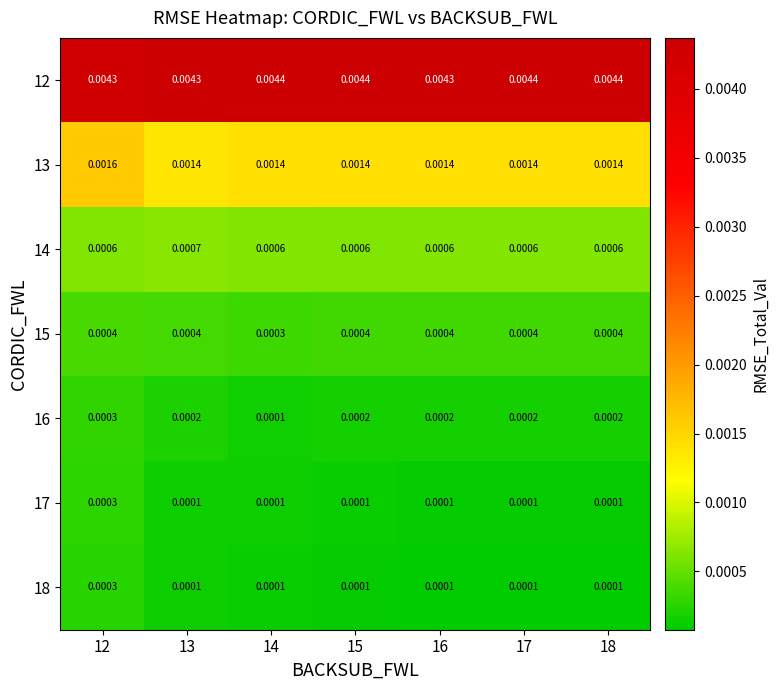

Is the value of 15 at 16 greater than the value of 18 at 18?

Yes